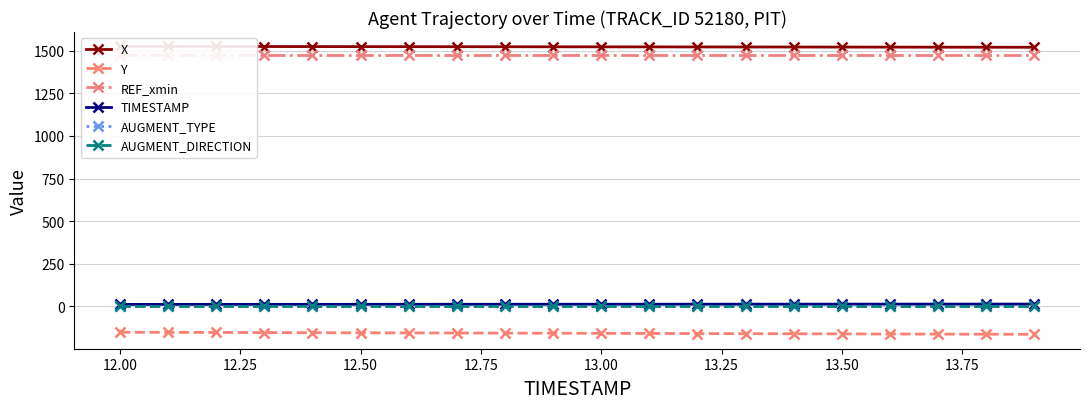

True or false: AUGMENT_TYPE and TIMESTAMP intersect in this chart.

False